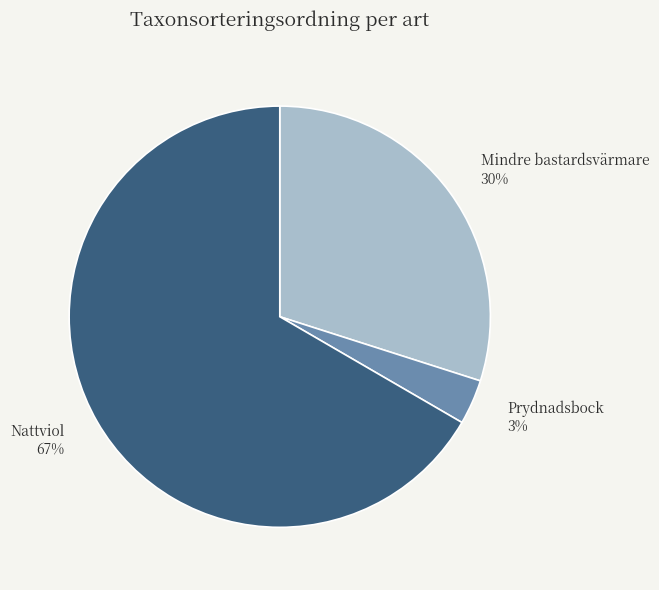

To the nearest percent, what is the difference between the Mindre bastardsvärmare and Nattviol slice percentages?

37%